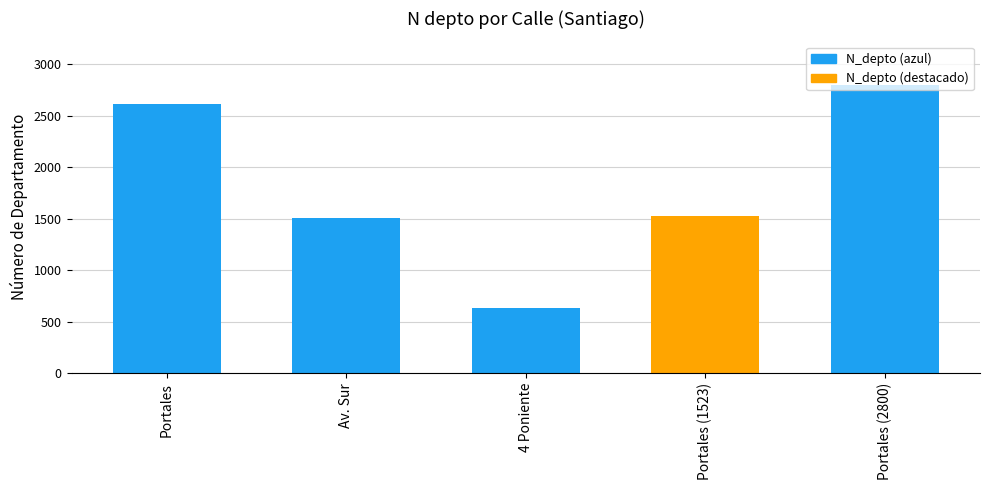

How many distinct data groups are displayed?

1